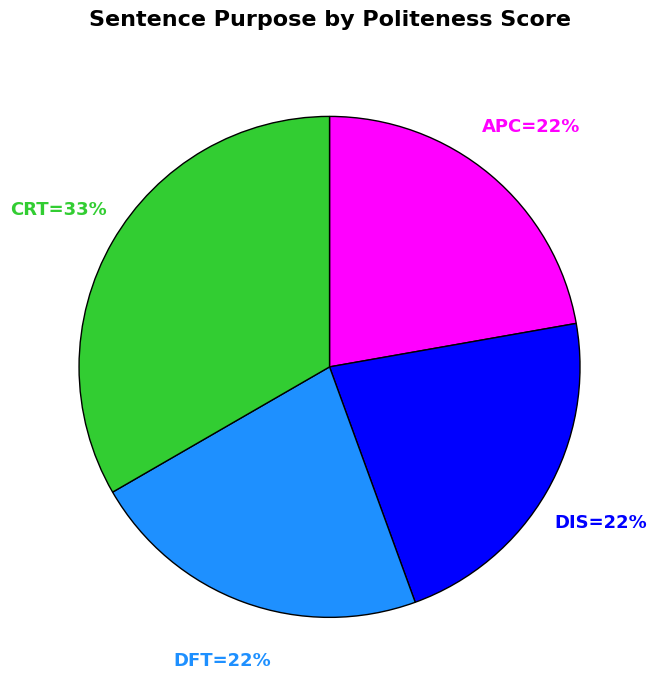

To the nearest percent, what is the average slice percentage?

25%